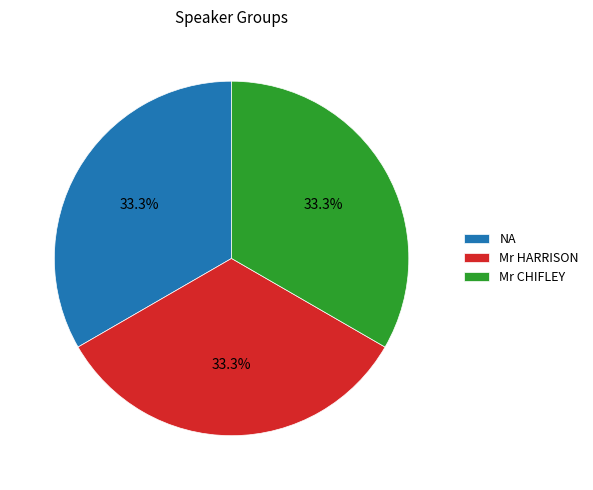

Combined, do NA and Mr CHIFLEY account for over 50%?

Yes